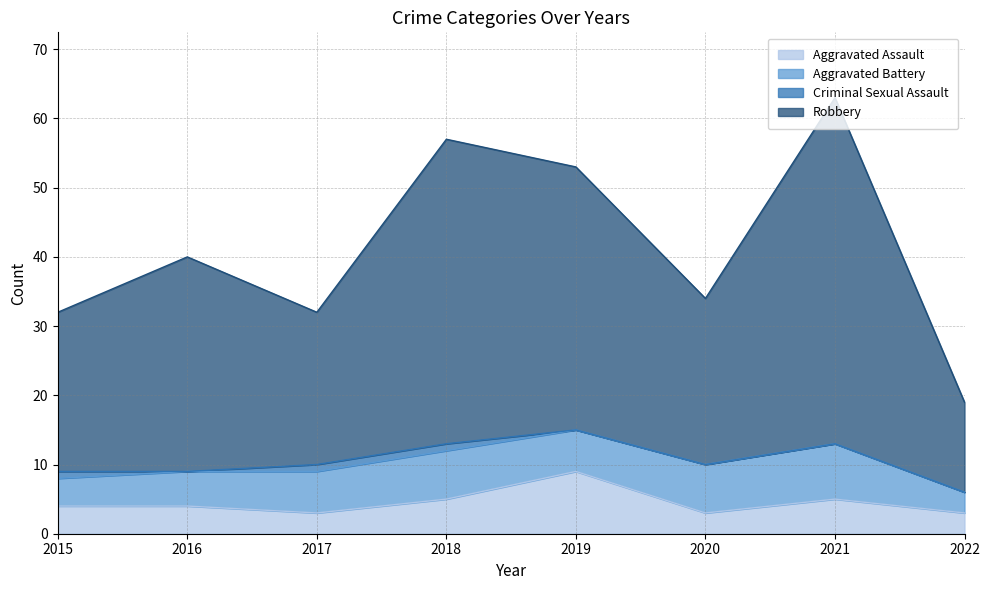

What value does the Aggravated Assault series have at 2021?

5